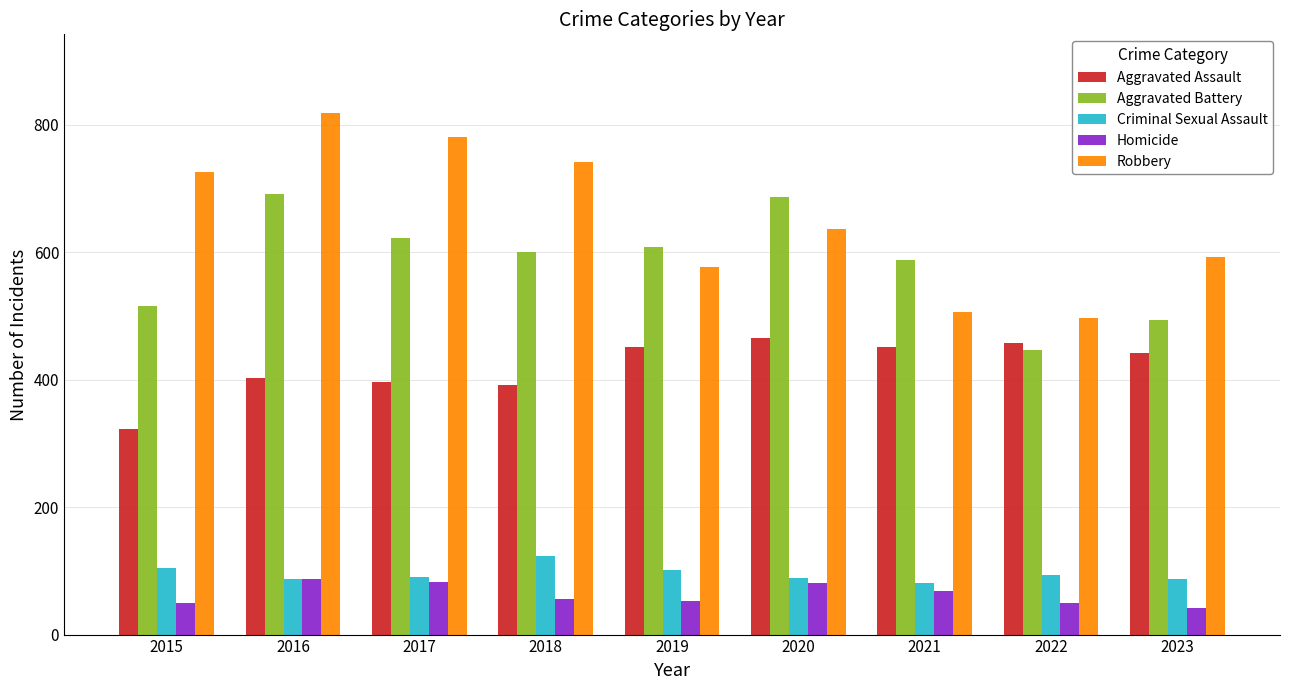

What is the smallest value displayed?

42